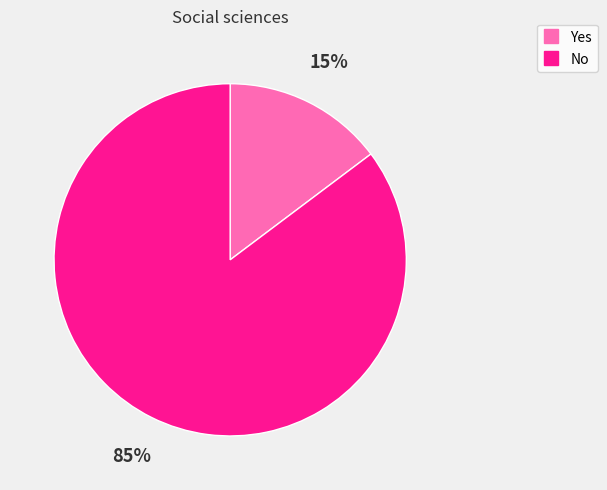

Count the number of slices in the pie.

2